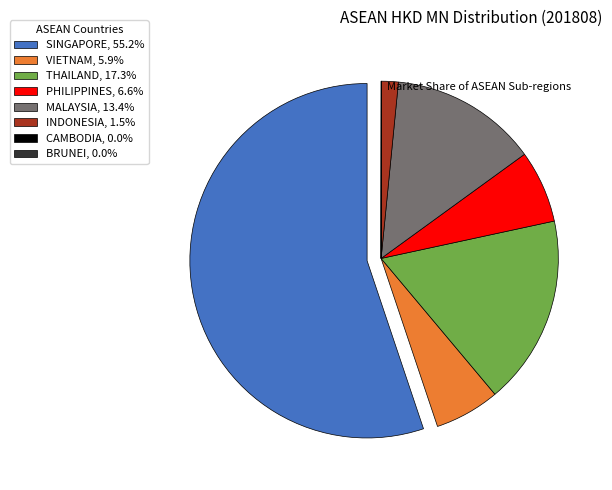

Which category has the biggest portion of the pie?

SINGAPORE